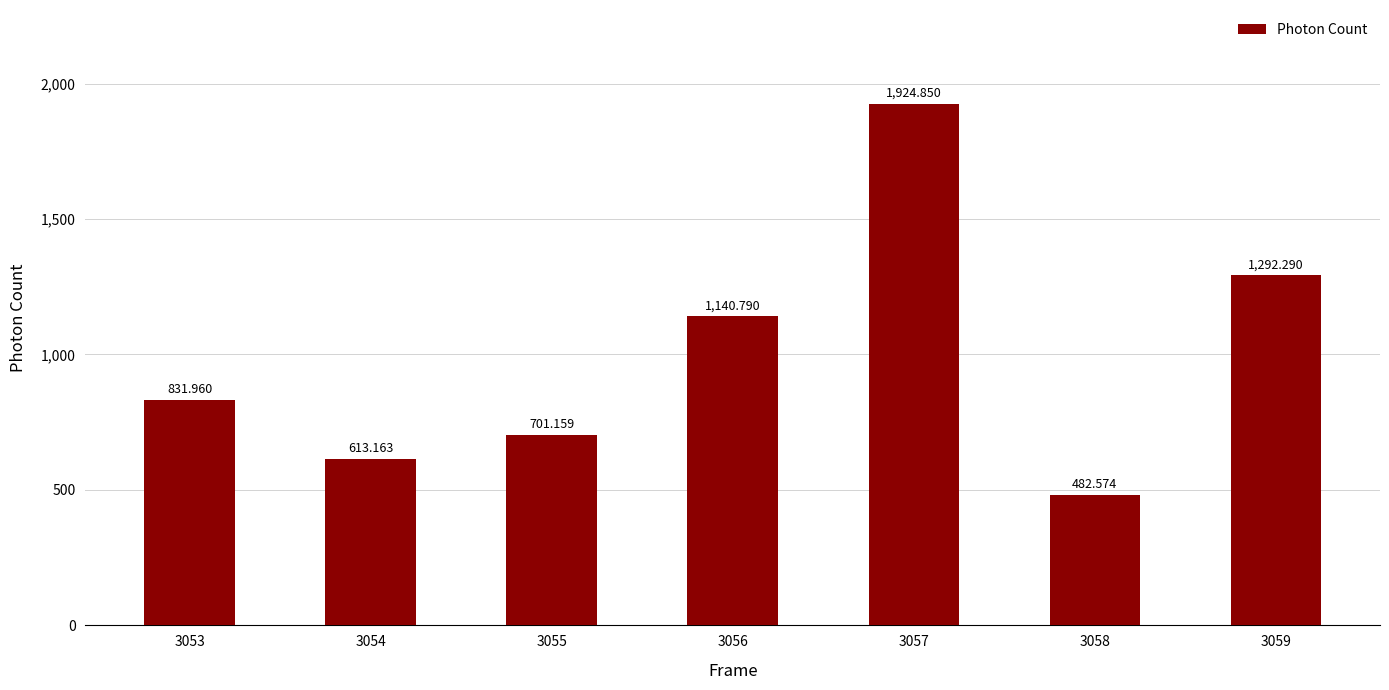

List the labels in order of value, smallest first.

3058, 3054, 3055, 3053, 3056, 3059, 3057